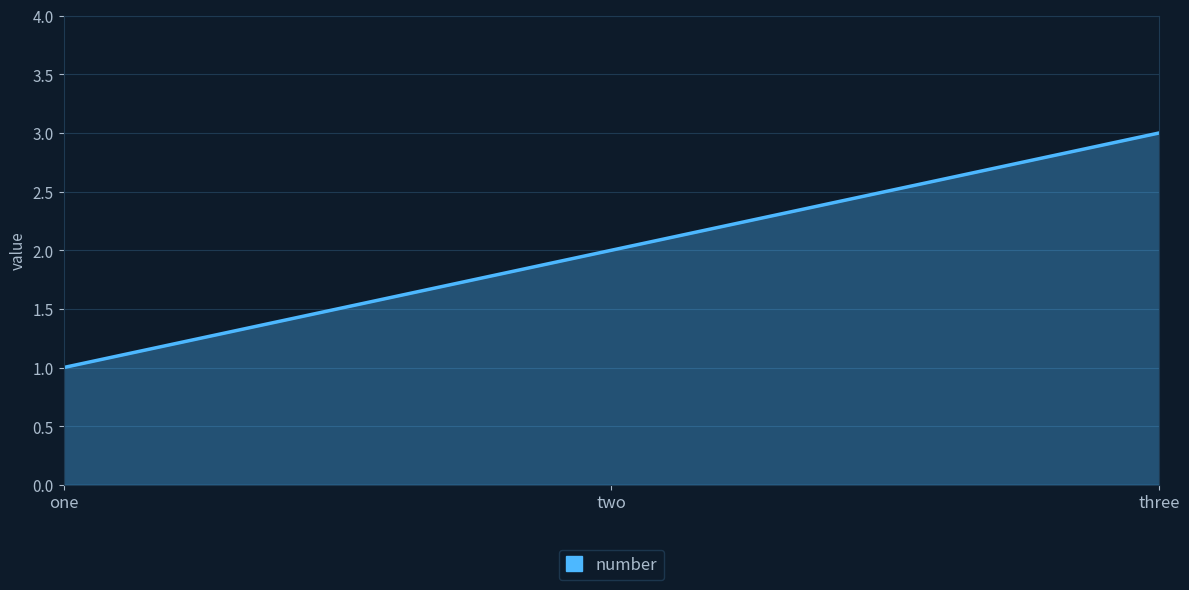

Is it true that the value at two is 3?

False